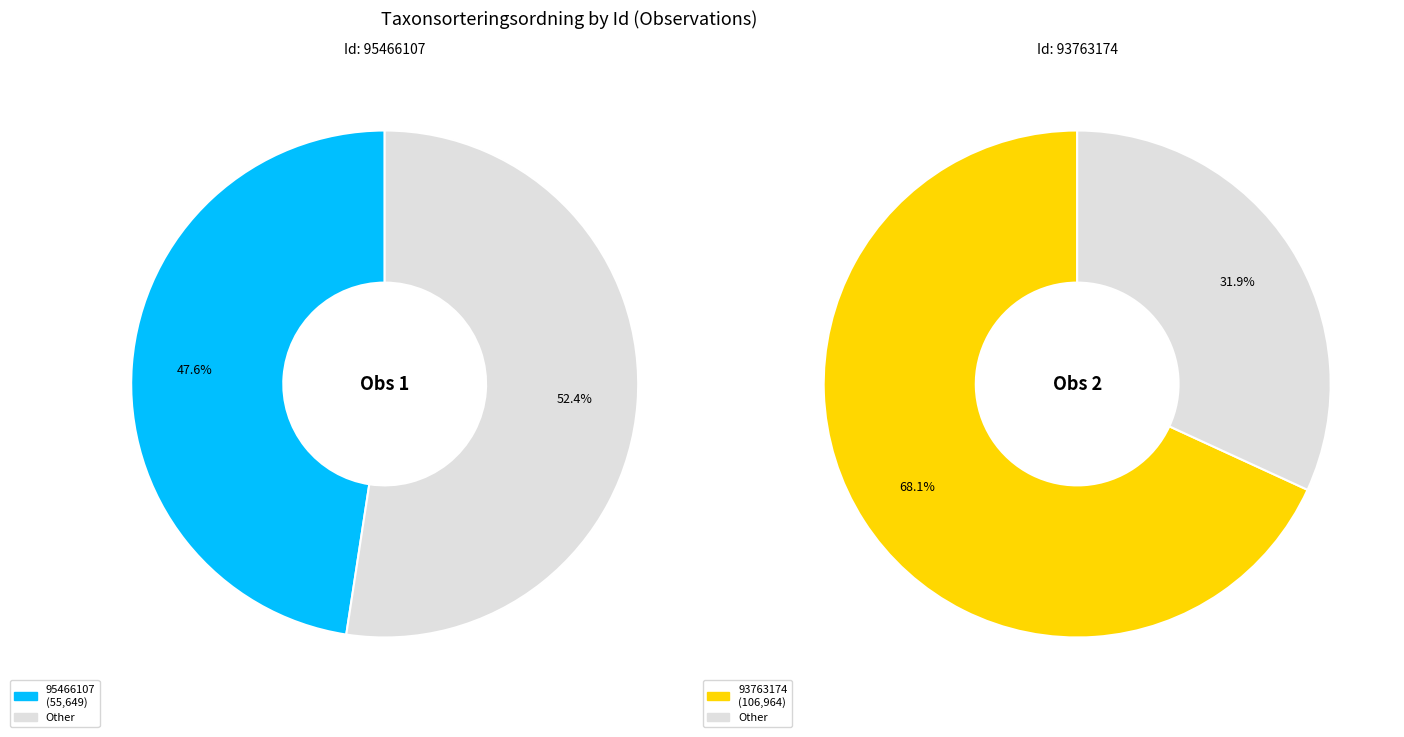

What is the smallest slice in the pie chart?

95466107